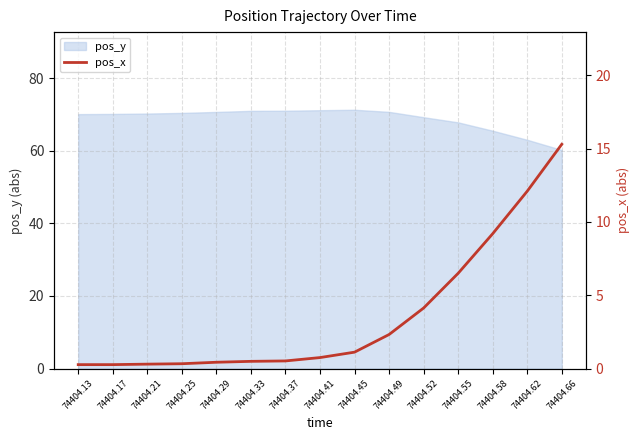

Reading left to right, list all the values displayed in this chart.

74404.13=0.3	74404.17=0.3	74404.21=0.3	74404.25=0.3	74404.29=0.4	74404.33=0.5	74404.37=0.5	74404.41=0.8	74404.45=1.1	74404.49=2.3	74404.52=4.1	74404.55=6.5	74404.58=9.2	74404.62=12.1	74404.66=15.3